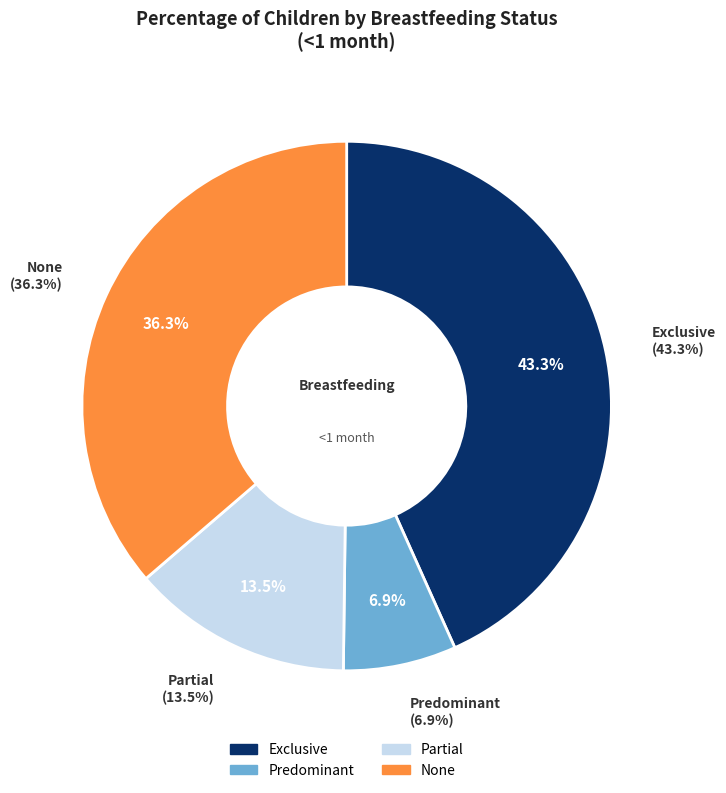

Rank the categories by value from lowest to highest.

Predominant, Partial, None, Exclusive